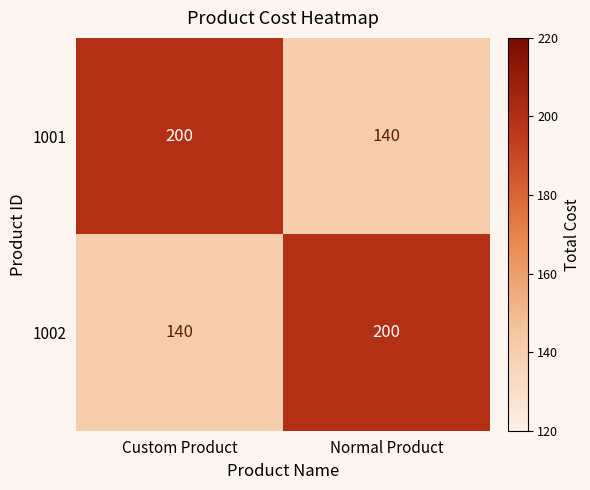

Reading left to right, transcribe all the data shown in this chart.

1001: 200	140
1002: 140	200